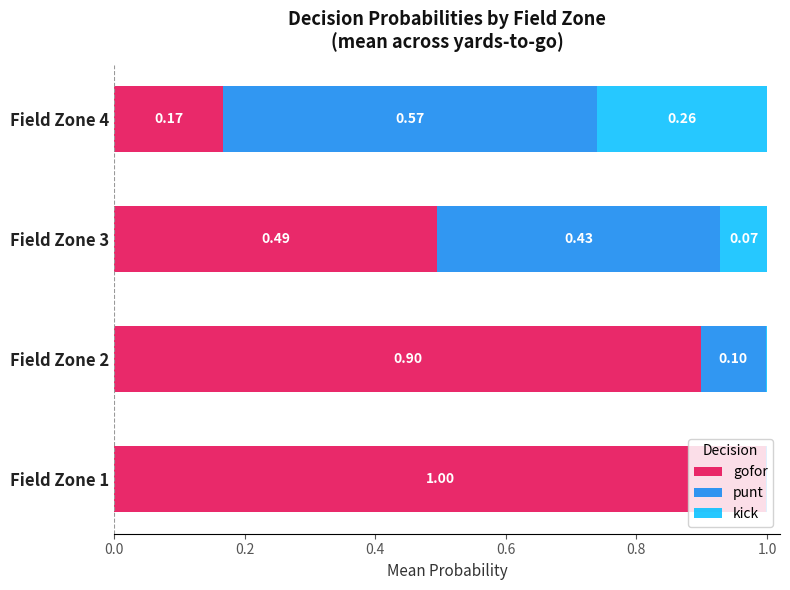

What is the total value across all series at Field Zone 3?

1.0